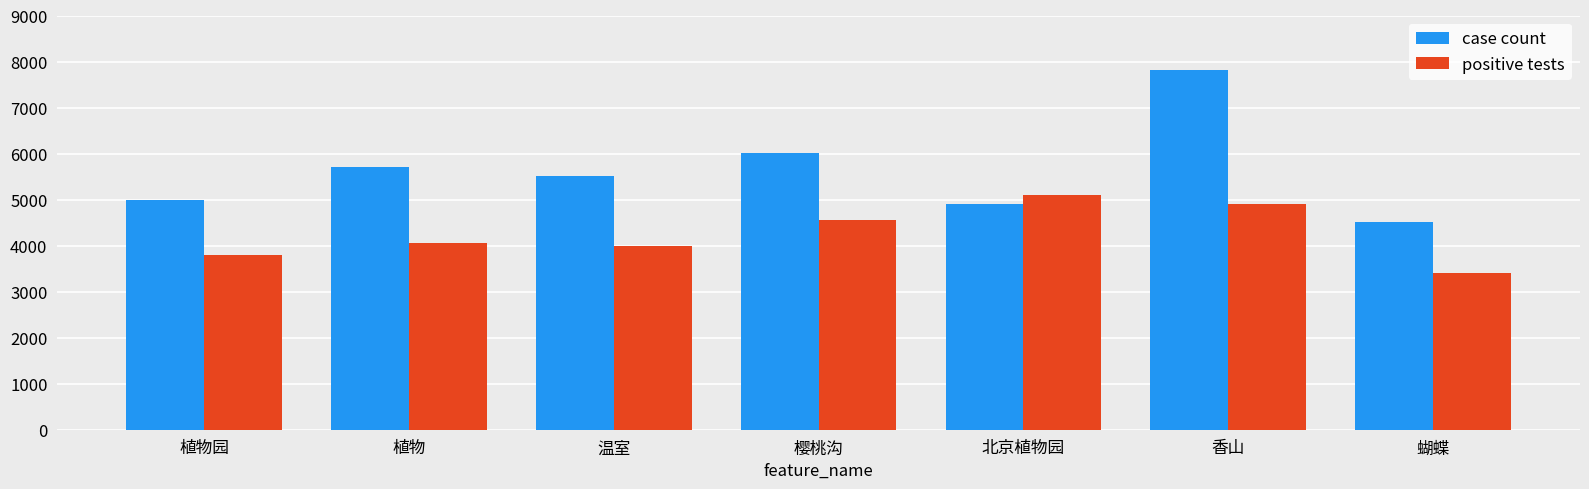

How many distinct data groups are displayed?

2